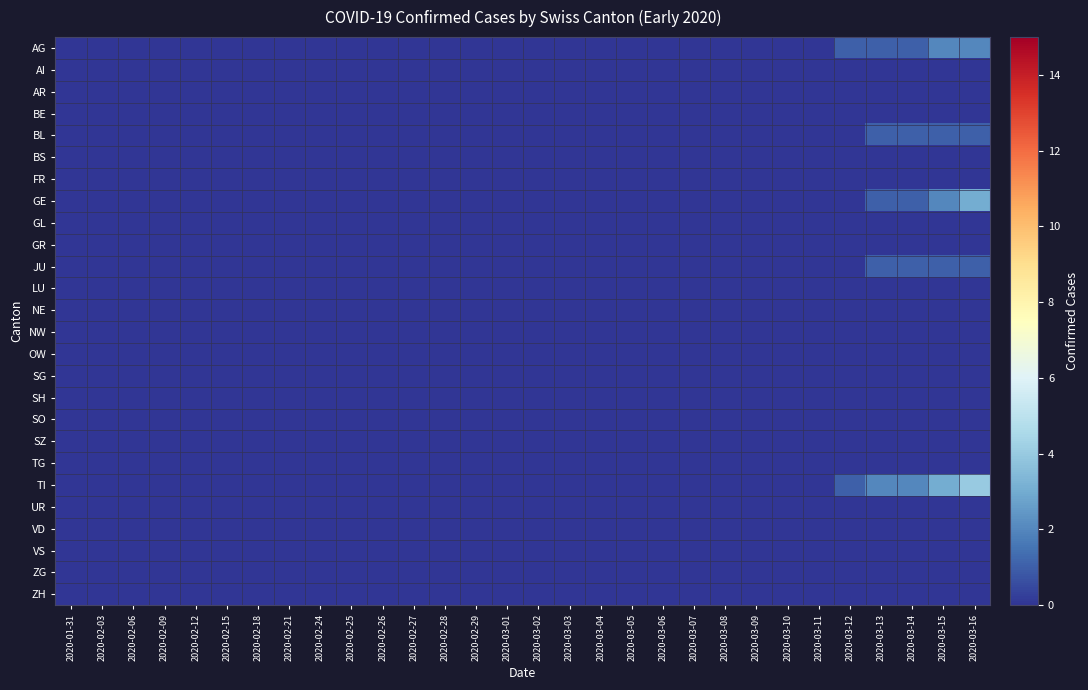

Reading left to right, extract all data points from this chart.

AG: 2020-01-31=0	2020-02-03=0	2020-02-06=0	2020-02-09=0	2020-02-12=0	2020-02-15=0	2020-02-18=0	2020-02-21=0	2020-02-24=0	2020-02-25=0	2020-02-26=0	2020-02-27=0	2020-02-28=0	2020-02-29=0	2020-03-01=0	2020-03-02=0	2020-03-03=0	2020-03-04=0	2020-03-05=0	2020-03-06=0	2020-03-07=0	2020-03-08=0	2020-03-09=0	2020-03-10=0	2020-03-11=0	2020-03-12=1	2020-03-13=1	2020-03-14=1	2020-03-15=2	2020-03-16=2
AI: 2020-01-31=0	2020-02-03=0	2020-02-06=0	2020-02-09=0	2020-02-12=0	2020-02-15=0	2020-02-18=0	2020-02-21=0	2020-02-24=0	2020-02-25=0	2020-02-26=0	2020-02-27=0	2020-02-28=0	2020-02-29=0	2020-03-01=0	2020-03-02=0	2020-03-03=0	2020-03-04=0	2020-03-05=0	2020-03-06=0	2020-03-07=0	2020-03-08=0	2020-03-09=0	2020-03-10=0	2020-03-11=0	2020-03-12=0	2020-03-13=0	2020-03-14=0	2020-03-15=0	2020-03-16=0
AR: 2020-01-31=0	2020-02-03=0	2020-02-06=0	2020-02-09=0	2020-02-12=0	2020-02-15=0	2020-02-18=0	2020-02-21=0	2020-02-24=0	2020-02-25=0	2020-02-26=0	2020-02-27=0	2020-02-28=0	2020-02-29=0	2020-03-01=0	2020-03-02=0	2020-03-03=0	2020-03-04=0	2020-03-05=0	2020-03-06=0	2020-03-07=0	2020-03-08=0	2020-03-09=0	2020-03-10=0	2020-03-11=0	2020-03-12=0	2020-03-13=0	2020-03-14=0	2020-03-15=0	2020-03-16=0
BE: 2020-01-31=0	2020-02-03=0	2020-02-06=0	2020-02-09=0	2020-02-12=0	2020-02-15=0	2020-02-18=0	2020-02-21=0	2020-02-24=0	2020-02-25=0	2020-02-26=0	2020-02-27=0	2020-02-28=0	2020-02-29=0	2020-03-01=0	2020-03-02=0	2020-03-03=0	2020-03-04=0	2020-03-05=0	2020-03-06=0	2020-03-07=0	2020-03-08=0	2020-03-09=0	2020-03-10=0	2020-03-11=0	2020-03-12=0	2020-03-13=0	2020-03-14=0	2020-03-15=0	2020-03-16=0
BL: 2020-01-31=0	2020-02-03=0	2020-02-06=0	2020-02-09=0	2020-02-12=0	2020-02-15=0	2020-02-18=0	2020-02-21=0	2020-02-24=0	2020-02-25=0	2020-02-26=0	2020-02-27=0	2020-02-28=0	2020-02-29=0	2020-03-01=0	2020-03-02=0	2020-03-03=0	2020-03-04=0	2020-03-05=0	2020-03-06=0	2020-03-07=0	2020-03-08=0	2020-03-09=0	2020-03-10=0	2020-03-11=0	2020-03-12=0	2020-03-13=1	2020-03-14=1	2020-03-15=1	2020-03-16=1
BS: 2020-01-31=0	2020-02-03=0	2020-02-06=0	2020-02-09=0	2020-02-12=0	2020-02-15=0	2020-02-18=0	2020-02-21=0	2020-02-24=0	2020-02-25=0	2020-02-26=0	2020-02-27=0	2020-02-28=0	2020-02-29=0	2020-03-01=0	2020-03-02=0	2020-03-03=0	2020-03-04=0	2020-03-05=0	2020-03-06=0	2020-03-07=0	2020-03-08=0	2020-03-09=0	2020-03-10=0	2020-03-11=0	2020-03-12=0	2020-03-13=0	2020-03-14=0	2020-03-15=0	2020-03-16=0
FR: 2020-01-31=0	2020-02-03=0	2020-02-06=0	2020-02-09=0	2020-02-12=0	2020-02-15=0	2020-02-18=0	2020-02-21=0	2020-02-24=0	2020-02-25=0	2020-02-26=0	2020-02-27=0	2020-02-28=0	2020-02-29=0	2020-03-01=0	2020-03-02=0	2020-03-03=0	2020-03-04=0	2020-03-05=0	2020-03-06=0	2020-03-07=0	2020-03-08=0	2020-03-09=0	2020-03-10=0	2020-03-11=0	2020-03-12=0	2020-03-13=0	2020-03-14=0	2020-03-15=0	2020-03-16=0
GE: 2020-01-31=0	2020-02-03=0	2020-02-06=0	2020-02-09=0	2020-02-12=0	2020-02-15=0	2020-02-18=0	2020-02-21=0	2020-02-24=0	2020-02-25=0	2020-02-26=0	2020-02-27=0	2020-02-28=0	2020-02-29=0	2020-03-01=0	2020-03-02=0	2020-03-03=0	2020-03-04=0	2020-03-05=0	2020-03-06=0	2020-03-07=0	2020-03-08=0	2020-03-09=0	2020-03-10=0	2020-03-11=0	2020-03-12=0	2020-03-13=1	2020-03-14=1	2020-03-15=2	2020-03-16=3
GL: 2020-01-31=0	2020-02-03=0	2020-02-06=0	2020-02-09=0	2020-02-12=0	2020-02-15=0	2020-02-18=0	2020-02-21=0	2020-02-24=0	2020-02-25=0	2020-02-26=0	2020-02-27=0	2020-02-28=0	2020-02-29=0	2020-03-01=0	2020-03-02=0	2020-03-03=0	2020-03-04=0	2020-03-05=0	2020-03-06=0	2020-03-07=0	2020-03-08=0	2020-03-09=0	2020-03-10=0	2020-03-11=0	2020-03-12=0	2020-03-13=0	2020-03-14=0	2020-03-15=0	2020-03-16=0
GR: 2020-01-31=0	2020-02-03=0	2020-02-06=0	2020-02-09=0	2020-02-12=0	2020-02-15=0	2020-02-18=0	2020-02-21=0	2020-02-24=0	2020-02-25=0	2020-02-26=0	2020-02-27=0	2020-02-28=0	2020-02-29=0	2020-03-01=0	2020-03-02=0	2020-03-03=0	2020-03-04=0	2020-03-05=0	2020-03-06=0	2020-03-07=0	2020-03-08=0	2020-03-09=0	2020-03-10=0	2020-03-11=0	2020-03-12=0	2020-03-13=0	2020-03-14=0	2020-03-15=0	2020-03-16=0
JU: 2020-01-31=0	2020-02-03=0	2020-02-06=0	2020-02-09=0	2020-02-12=0	2020-02-15=0	2020-02-18=0	2020-02-21=0	2020-02-24=0	2020-02-25=0	2020-02-26=0	2020-02-27=0	2020-02-28=0	2020-02-29=0	2020-03-01=0	2020-03-02=0	2020-03-03=0	2020-03-04=0	2020-03-05=0	2020-03-06=0	2020-03-07=0	2020-03-08=0	2020-03-09=0	2020-03-10=0	2020-03-11=0	2020-03-12=0	2020-03-13=1	2020-03-14=1	2020-03-15=1	2020-03-16=1
LU: 2020-01-31=0	2020-02-03=0	2020-02-06=0	2020-02-09=0	2020-02-12=0	2020-02-15=0	2020-02-18=0	2020-02-21=0	2020-02-24=0	2020-02-25=0	2020-02-26=0	2020-02-27=0	2020-02-28=0	2020-02-29=0	2020-03-01=0	2020-03-02=0	2020-03-03=0	2020-03-04=0	2020-03-05=0	2020-03-06=0	2020-03-07=0	2020-03-08=0	2020-03-09=0	2020-03-10=0	2020-03-11=0	2020-03-12=0	2020-03-13=0	2020-03-14=0	2020-03-15=0	2020-03-16=0
NE: 2020-01-31=0	2020-02-03=0	2020-02-06=0	2020-02-09=0	2020-02-12=0	2020-02-15=0	2020-02-18=0	2020-02-21=0	2020-02-24=0	2020-02-25=0	2020-02-26=0	2020-02-27=0	2020-02-28=0	2020-02-29=0	2020-03-01=0	2020-03-02=0	2020-03-03=0	2020-03-04=0	2020-03-05=0	2020-03-06=0	2020-03-07=0	2020-03-08=0	2020-03-09=0	2020-03-10=0	2020-03-11=0	2020-03-12=0	2020-03-13=0	2020-03-14=0	2020-03-15=0	2020-03-16=0
NW: 2020-01-31=0	2020-02-03=0	2020-02-06=0	2020-02-09=0	2020-02-12=0	2020-02-15=0	2020-02-18=0	2020-02-21=0	2020-02-24=0	2020-02-25=0	2020-02-26=0	2020-02-27=0	2020-02-28=0	2020-02-29=0	2020-03-01=0	2020-03-02=0	2020-03-03=0	2020-03-04=0	2020-03-05=0	2020-03-06=0	2020-03-07=0	2020-03-08=0	2020-03-09=0	2020-03-10=0	2020-03-11=0	2020-03-12=0	2020-03-13=0	2020-03-14=0	2020-03-15=0	2020-03-16=0
OW: 2020-01-31=0	2020-02-03=0	2020-02-06=0	2020-02-09=0	2020-02-12=0	2020-02-15=0	2020-02-18=0	2020-02-21=0	2020-02-24=0	2020-02-25=0	2020-02-26=0	2020-02-27=0	2020-02-28=0	2020-02-29=0	2020-03-01=0	2020-03-02=0	2020-03-03=0	2020-03-04=0	2020-03-05=0	2020-03-06=0	2020-03-07=0	2020-03-08=0	2020-03-09=0	2020-03-10=0	2020-03-11=0	2020-03-12=0	2020-03-13=0	2020-03-14=0	2020-03-15=0	2020-03-16=0
SG: 2020-01-31=0	2020-02-03=0	2020-02-06=0	2020-02-09=0	2020-02-12=0	2020-02-15=0	2020-02-18=0	2020-02-21=0	2020-02-24=0	2020-02-25=0	2020-02-26=0	2020-02-27=0	2020-02-28=0	2020-02-29=0	2020-03-01=0	2020-03-02=0	2020-03-03=0	2020-03-04=0	2020-03-05=0	2020-03-06=0	2020-03-07=0	2020-03-08=0	2020-03-09=0	2020-03-10=0	2020-03-11=0	2020-03-12=0	2020-03-13=0	2020-03-14=0	2020-03-15=0	2020-03-16=0
SH: 2020-01-31=0	2020-02-03=0	2020-02-06=0	2020-02-09=0	2020-02-12=0	2020-02-15=0	2020-02-18=0	2020-02-21=0	2020-02-24=0	2020-02-25=0	2020-02-26=0	2020-02-27=0	2020-02-28=0	2020-02-29=0	2020-03-01=0	2020-03-02=0	2020-03-03=0	2020-03-04=0	2020-03-05=0	2020-03-06=0	2020-03-07=0	2020-03-08=0	2020-03-09=0	2020-03-10=0	2020-03-11=0	2020-03-12=0	2020-03-13=0	2020-03-14=0	2020-03-15=0	2020-03-16=0
SO: 2020-01-31=0	2020-02-03=0	2020-02-06=0	2020-02-09=0	2020-02-12=0	2020-02-15=0	2020-02-18=0	2020-02-21=0	2020-02-24=0	2020-02-25=0	2020-02-26=0	2020-02-27=0	2020-02-28=0	2020-02-29=0	2020-03-01=0	2020-03-02=0	2020-03-03=0	2020-03-04=0	2020-03-05=0	2020-03-06=0	2020-03-07=0	2020-03-08=0	2020-03-09=0	2020-03-10=0	2020-03-11=0	2020-03-12=0	2020-03-13=0	2020-03-14=0	2020-03-15=0	2020-03-16=0
SZ: 2020-01-31=0	2020-02-03=0	2020-02-06=0	2020-02-09=0	2020-02-12=0	2020-02-15=0	2020-02-18=0	2020-02-21=0	2020-02-24=0	2020-02-25=0	2020-02-26=0	2020-02-27=0	2020-02-28=0	2020-02-29=0	2020-03-01=0	2020-03-02=0	2020-03-03=0	2020-03-04=0	2020-03-05=0	2020-03-06=0	2020-03-07=0	2020-03-08=0	2020-03-09=0	2020-03-10=0	2020-03-11=0	2020-03-12=0	2020-03-13=0	2020-03-14=0	2020-03-15=0	2020-03-16=0
TG: 2020-01-31=0	2020-02-03=0	2020-02-06=0	2020-02-09=0	2020-02-12=0	2020-02-15=0	2020-02-18=0	2020-02-21=0	2020-02-24=0	2020-02-25=0	2020-02-26=0	2020-02-27=0	2020-02-28=0	2020-02-29=0	2020-03-01=0	2020-03-02=0	2020-03-03=0	2020-03-04=0	2020-03-05=0	2020-03-06=0	2020-03-07=0	2020-03-08=0	2020-03-09=0	2020-03-10=0	2020-03-11=0	2020-03-12=0	2020-03-13=0	2020-03-14=0	2020-03-15=0	2020-03-16=0
TI: 2020-01-31=0	2020-02-03=0	2020-02-06=0	2020-02-09=0	2020-02-12=0	2020-02-15=0	2020-02-18=0	2020-02-21=0	2020-02-24=0	2020-02-25=0	2020-02-26=0	2020-02-27=0	2020-02-28=0	2020-02-29=0	2020-03-01=0	2020-03-02=0	2020-03-03=0	2020-03-04=0	2020-03-05=0	2020-03-06=0	2020-03-07=0	2020-03-08=0	2020-03-09=0	2020-03-10=0	2020-03-11=0	2020-03-12=1	2020-03-13=2	2020-03-14=2	2020-03-15=3	2020-03-16=4
UR: 2020-01-31=0	2020-02-03=0	2020-02-06=0	2020-02-09=0	2020-02-12=0	2020-02-15=0	2020-02-18=0	2020-02-21=0	2020-02-24=0	2020-02-25=0	2020-02-26=0	2020-02-27=0	2020-02-28=0	2020-02-29=0	2020-03-01=0	2020-03-02=0	2020-03-03=0	2020-03-04=0	2020-03-05=0	2020-03-06=0	2020-03-07=0	2020-03-08=0	2020-03-09=0	2020-03-10=0	2020-03-11=0	2020-03-12=0	2020-03-13=0	2020-03-14=0	2020-03-15=0	2020-03-16=0
VD: 2020-01-31=0	2020-02-03=0	2020-02-06=0	2020-02-09=0	2020-02-12=0	2020-02-15=0	2020-02-18=0	2020-02-21=0	2020-02-24=0	2020-02-25=0	2020-02-26=0	2020-02-27=0	2020-02-28=0	2020-02-29=0	2020-03-01=0	2020-03-02=0	2020-03-03=0	2020-03-04=0	2020-03-05=0	2020-03-06=0	2020-03-07=0	2020-03-08=0	2020-03-09=0	2020-03-10=0	2020-03-11=0	2020-03-12=0	2020-03-13=0	2020-03-14=0	2020-03-15=0	2020-03-16=0
VS: 2020-01-31=0	2020-02-03=0	2020-02-06=0	2020-02-09=0	2020-02-12=0	2020-02-15=0	2020-02-18=0	2020-02-21=0	2020-02-24=0	2020-02-25=0	2020-02-26=0	2020-02-27=0	2020-02-28=0	2020-02-29=0	2020-03-01=0	2020-03-02=0	2020-03-03=0	2020-03-04=0	2020-03-05=0	2020-03-06=0	2020-03-07=0	2020-03-08=0	2020-03-09=0	2020-03-10=0	2020-03-11=0	2020-03-12=0	2020-03-13=0	2020-03-14=0	2020-03-15=0	2020-03-16=0
ZG: 2020-01-31=0	2020-02-03=0	2020-02-06=0	2020-02-09=0	2020-02-12=0	2020-02-15=0	2020-02-18=0	2020-02-21=0	2020-02-24=0	2020-02-25=0	2020-02-26=0	2020-02-27=0	2020-02-28=0	2020-02-29=0	2020-03-01=0	2020-03-02=0	2020-03-03=0	2020-03-04=0	2020-03-05=0	2020-03-06=0	2020-03-07=0	2020-03-08=0	2020-03-09=0	2020-03-10=0	2020-03-11=0	2020-03-12=0	2020-03-13=0	2020-03-14=0	2020-03-15=0	2020-03-16=0
ZH: 2020-01-31=0	2020-02-03=0	2020-02-06=0	2020-02-09=0	2020-02-12=0	2020-02-15=0	2020-02-18=0	2020-02-21=0	2020-02-24=0	2020-02-25=0	2020-02-26=0	2020-02-27=0	2020-02-28=0	2020-02-29=0	2020-03-01=0	2020-03-02=0	2020-03-03=0	2020-03-04=0	2020-03-05=0	2020-03-06=0	2020-03-07=0	2020-03-08=0	2020-03-09=0	2020-03-10=0	2020-03-11=0	2020-03-12=0	2020-03-13=0	2020-03-14=0	2020-03-15=0	2020-03-16=0